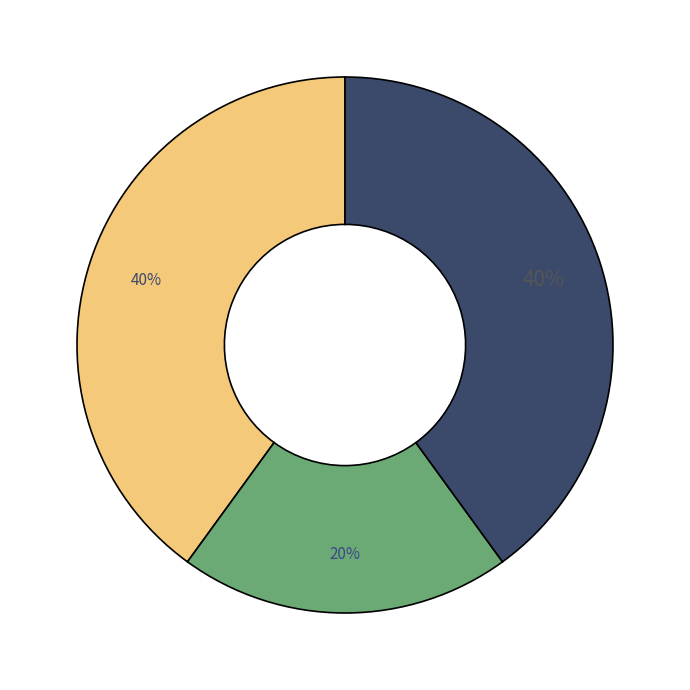

Is there a majority slice in this chart?

No